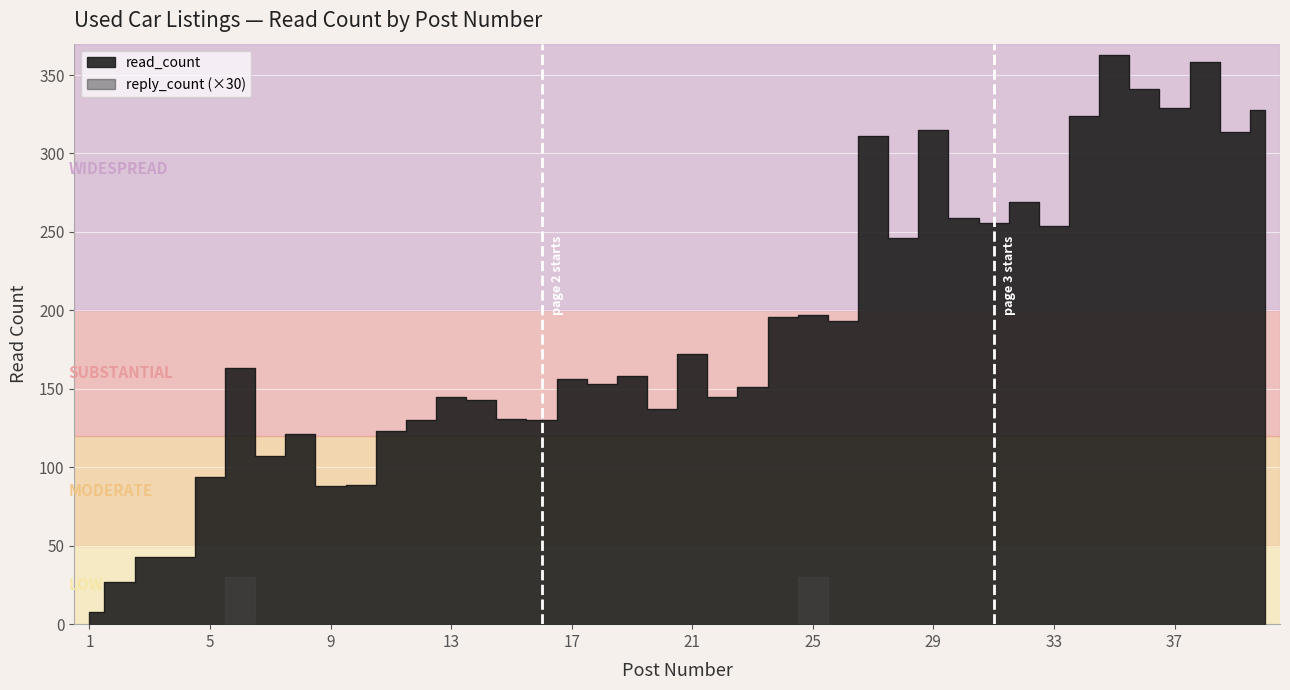

How many lines are shown in the chart?

1